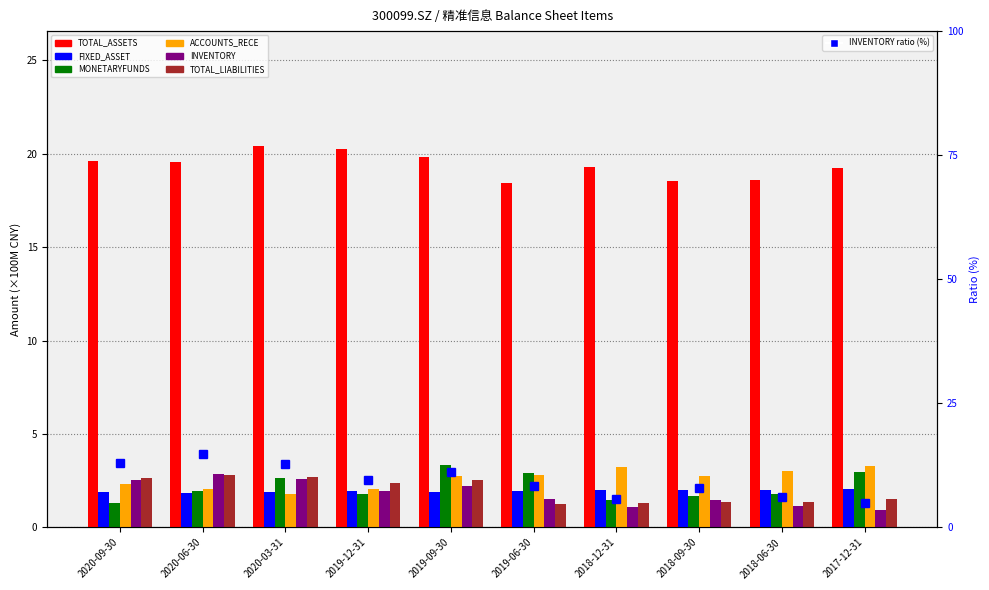

What is the total value across all series at 2020-06-30?

31.1